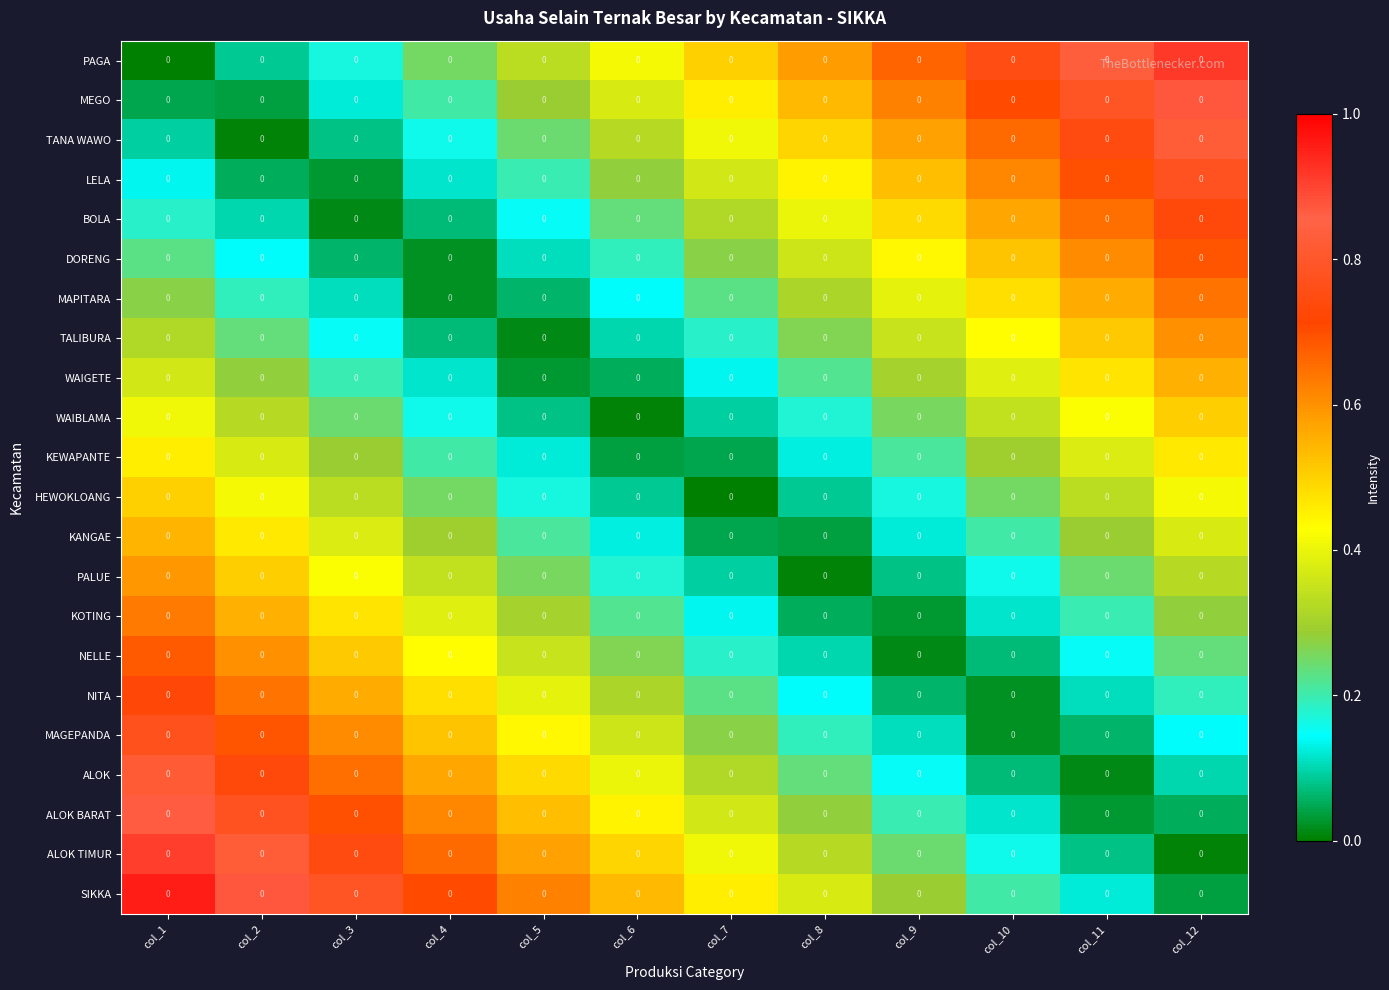

What is the sum of the NITA values at col_2 and col_8?

0.8